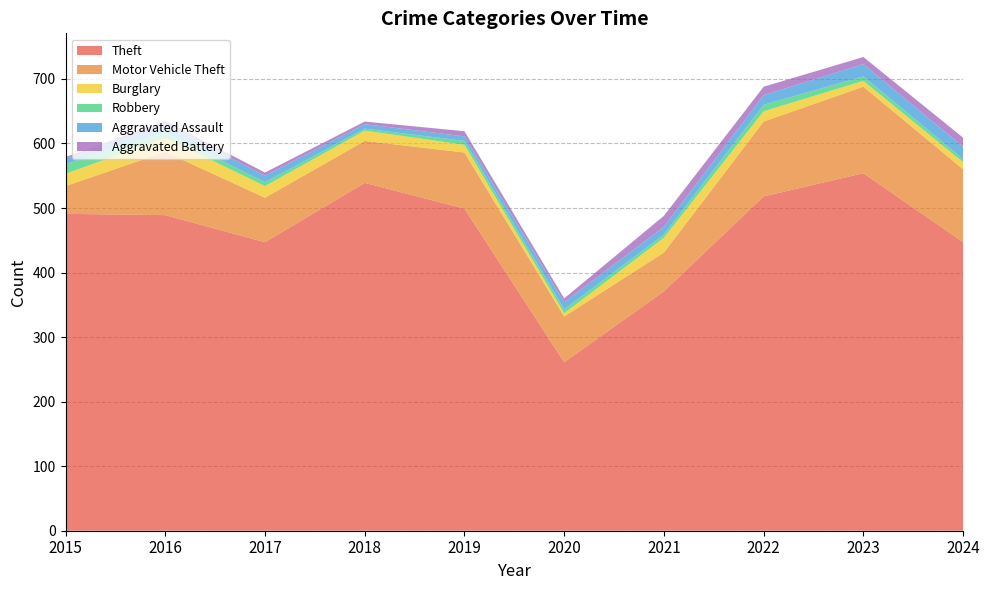

Reading left to right, list all the values displayed in this chart.

Theft: 491	489	447	539	499	261	371	518	554	447
Motor Vehicle Theft: 43	98	69	65	87	71	60	116	134	113
Burglary: 19	22	18	16	12	5	23	16	9	11
Robbery: 15	8	6	3	6	6	5	10	7	5
Aggravated Assault: 8	13	10	7	7	11	12	15	19	19
Aggravated Battery: 3	5	5	4	8	6	17	13	11	14